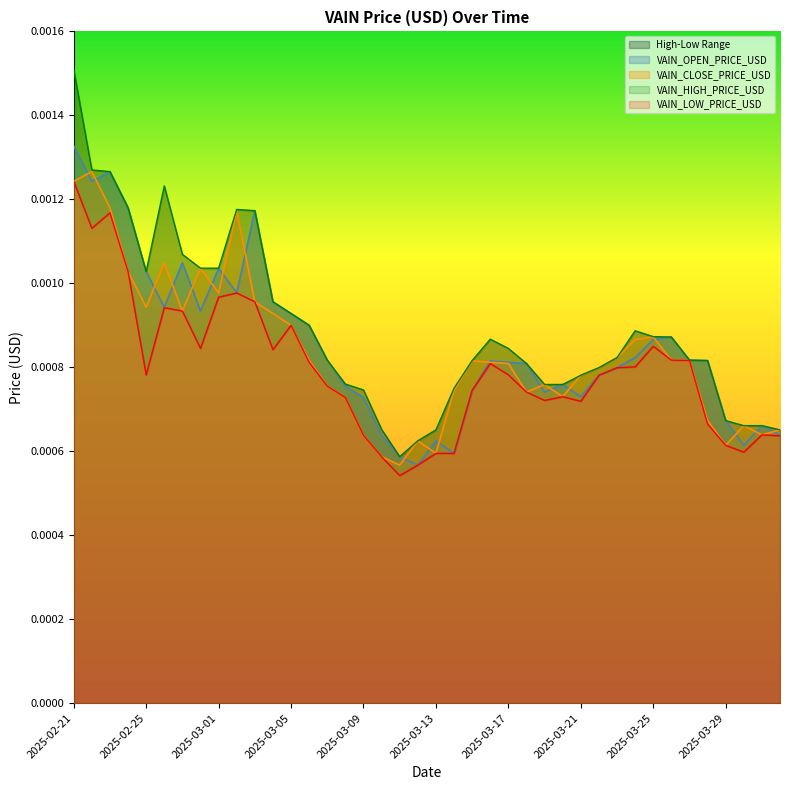

At which category does VAIN_HIGH_PRICE_USD reach its first local peak?

2025-02-26